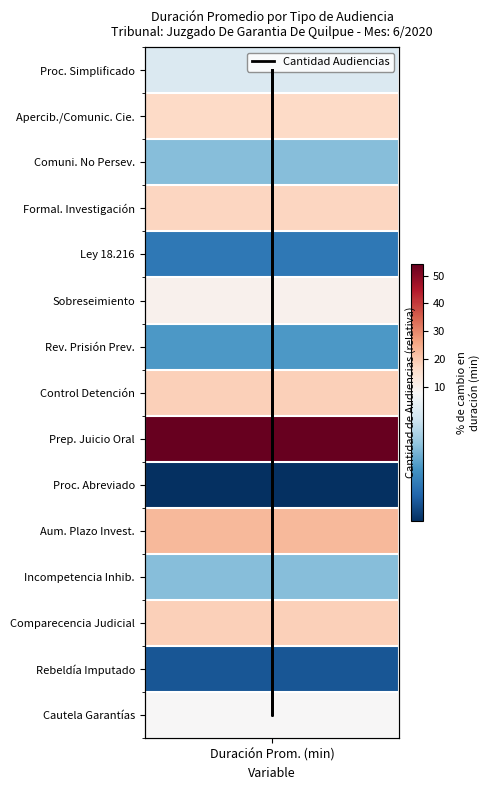

Is it true that the value at Duración Prom. (min) is 12.9?

True